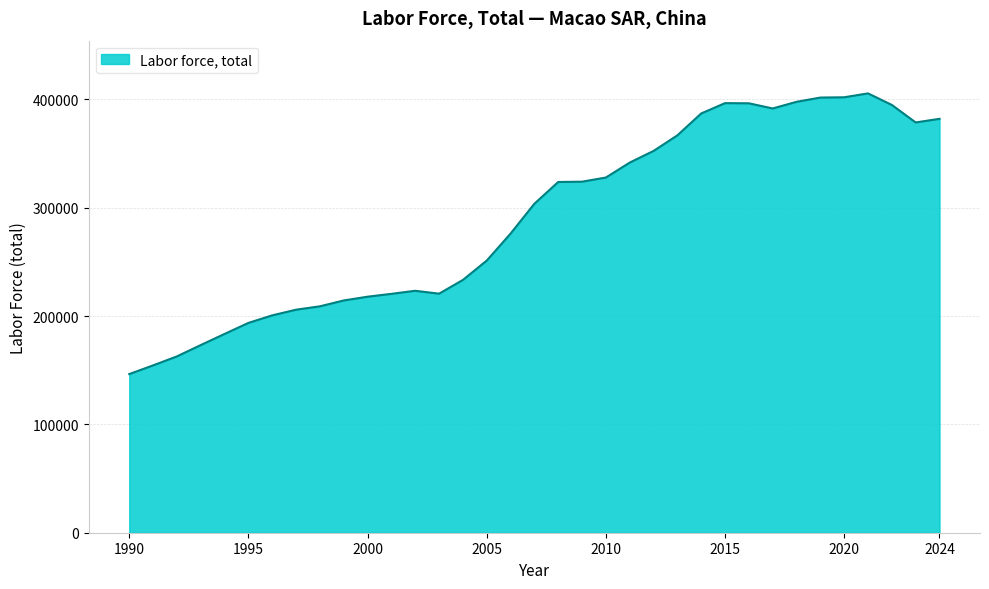

What is the difference between the maximum and minimum values?

259114